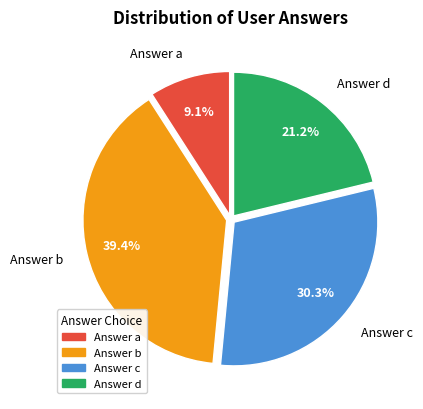

Which has a higher value, Answer d or Answer b?

Answer b